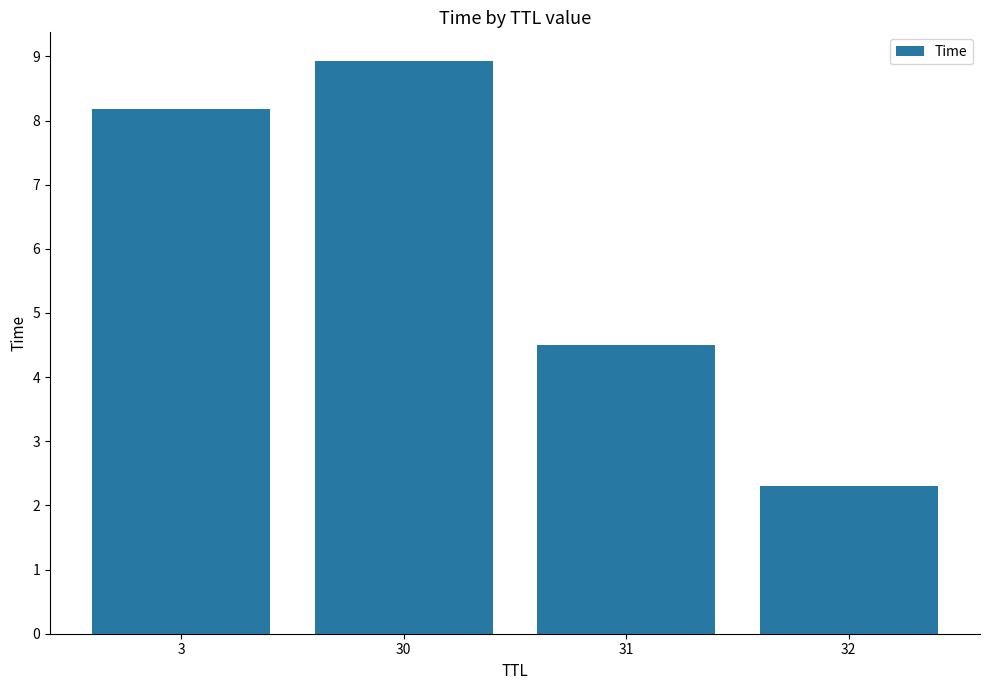

Reading left to right, transcribe all the data shown in this chart.

8.2	8.9	4.5	2.3